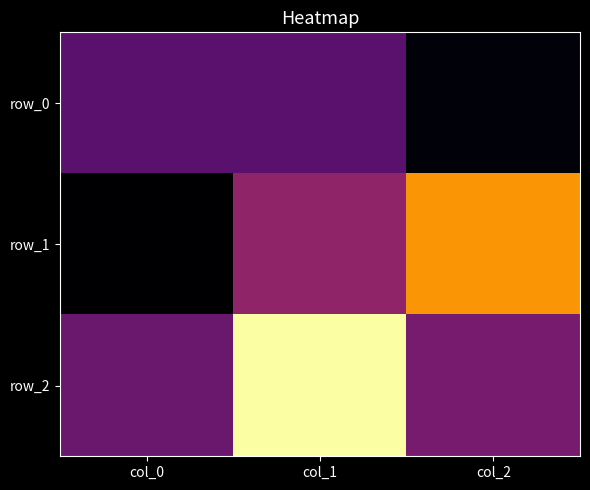

Which series changed the most between col_0 and col_1?

row_2